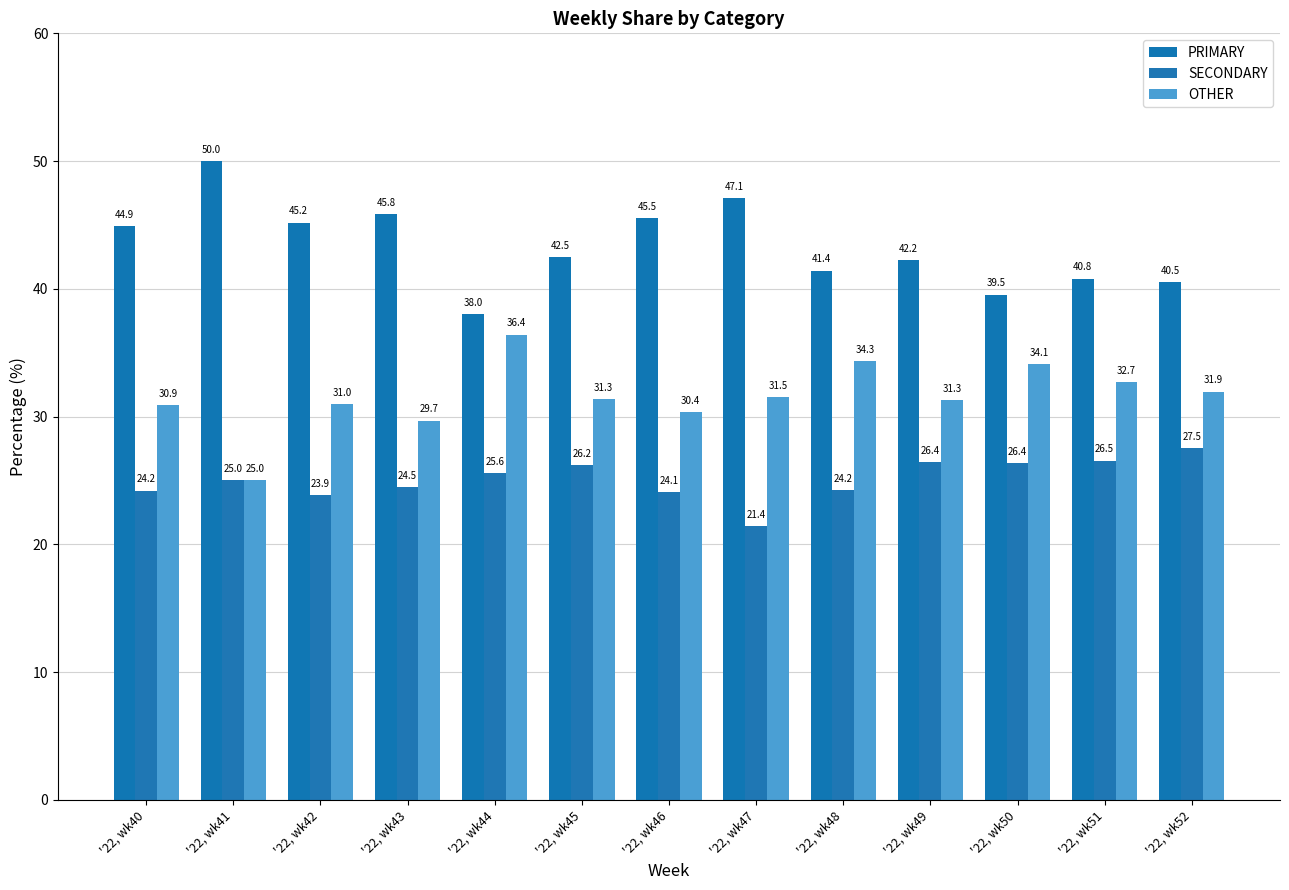

What is the spread (max minus min) of values at '22, wk43?

21.4